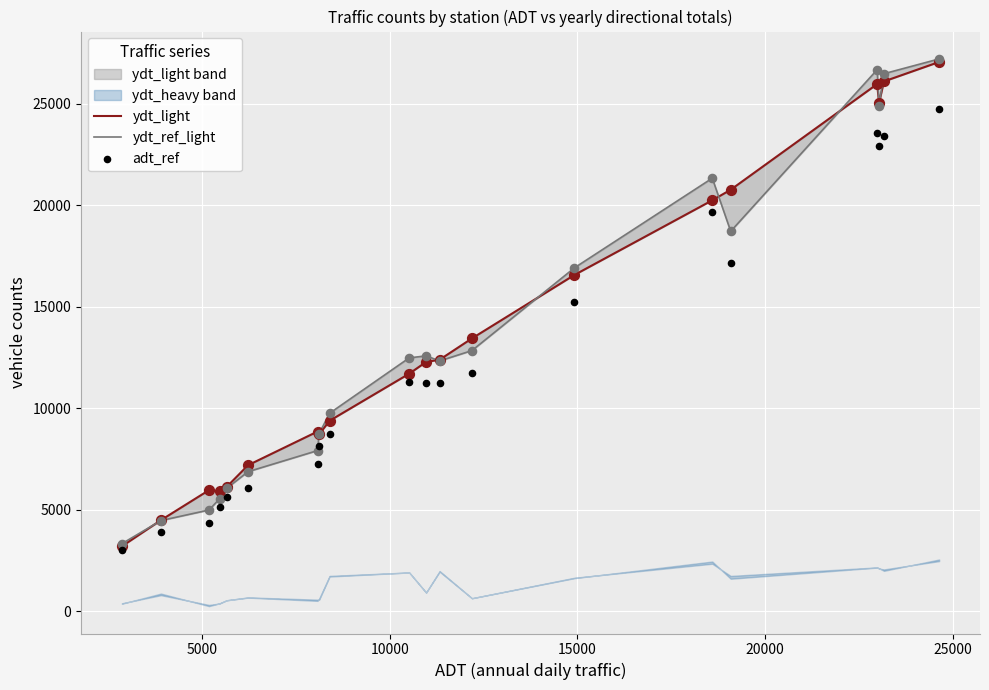

Which series has the widest spread of Y values?

ydt_ref_light